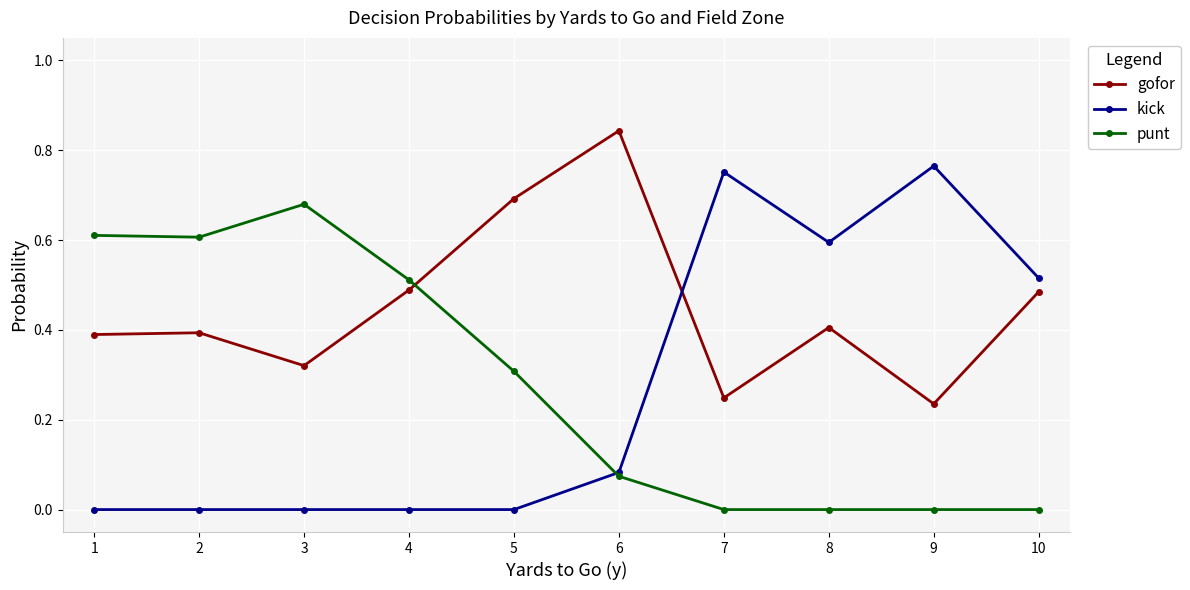

Is it true that gofor equals 0.4 at 1?

True